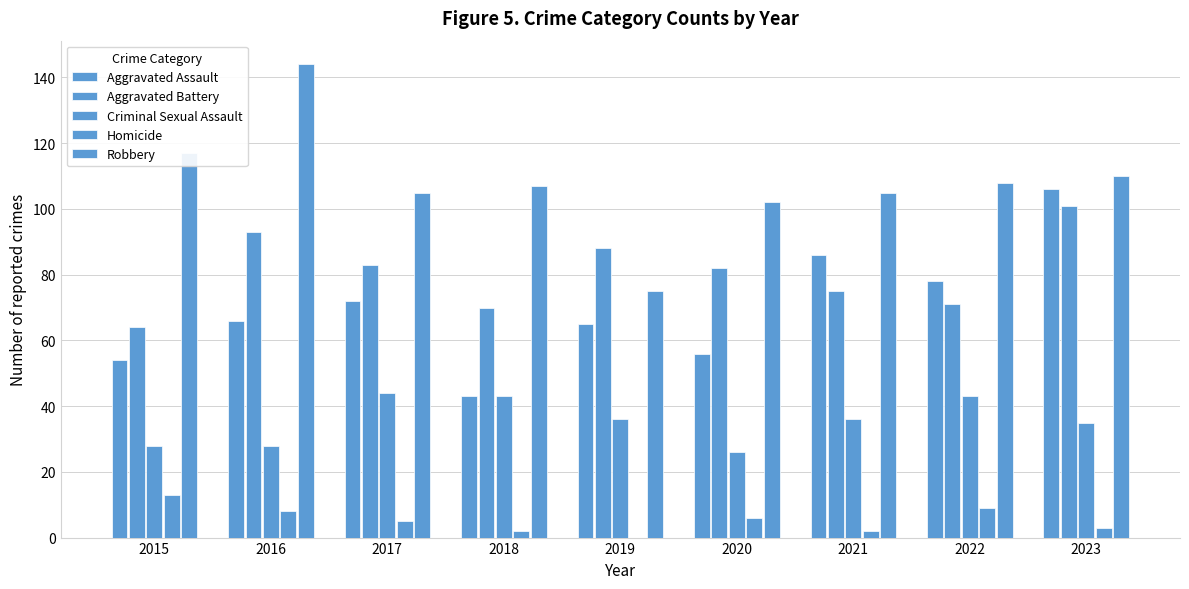

Does the chart contain stacked bars?

No